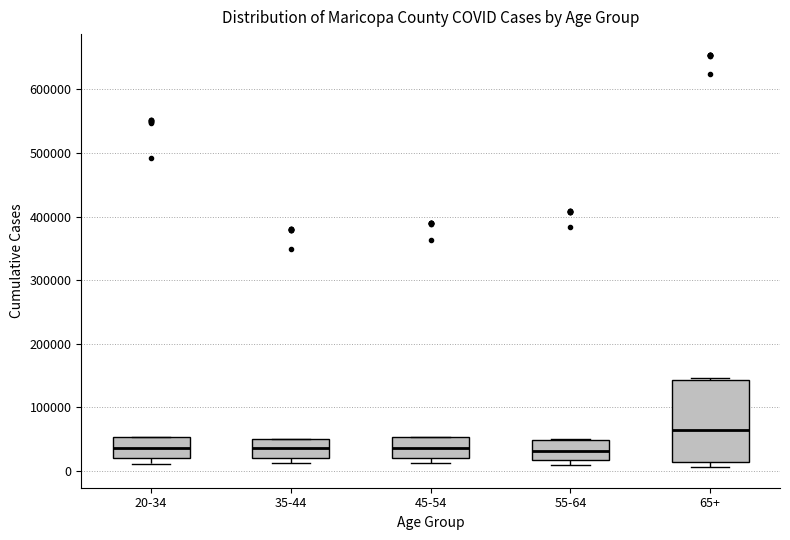

Reading left to right, transcribe this box plot: for each box, give where its median line is, the range the box spans, and where its two whiskers end, as read against the y-axis. The values are not printed on the chart, so give them approximately, as read against the axis.

20-34: median 40000, box 20000 to 50000, whiskers 10000 to 50000
35-44: median 40000, box 20000 to 50000, whiskers 10000 to 50000
45-54: median 40000, box 20000 to 50000, whiskers 10000 to 50000
55-64: median 30000, box 20000 to 50000, whiskers 10000 to 50000
65+: median 60000, box 10000 to 140000, whiskers 10000 (just below the box's lower edge) to 150000